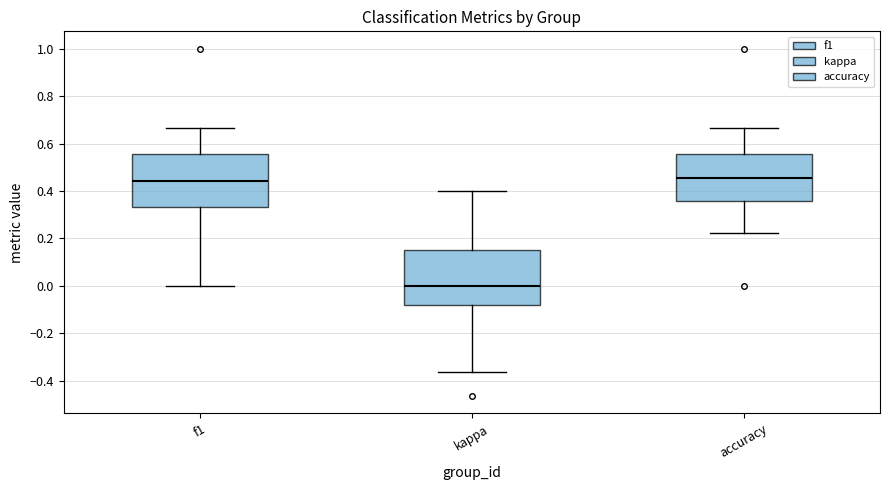

Where does the upper whisker of the box for accuracy end on the y-axis? The values are not printed on the chart, so give them approximately, as read against the axis.

0.66